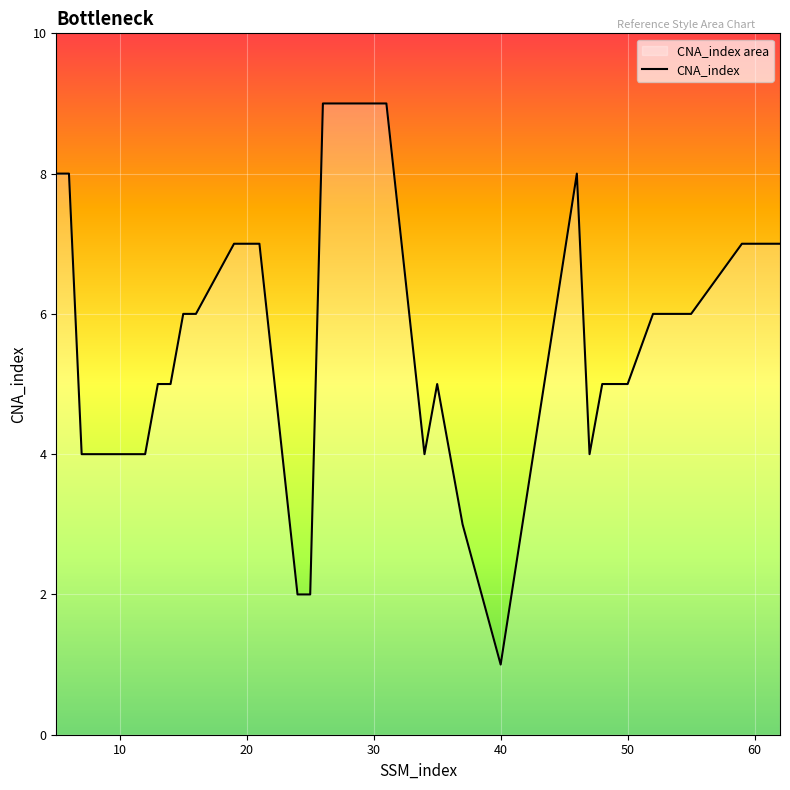

How many lines are shown in the chart?

1